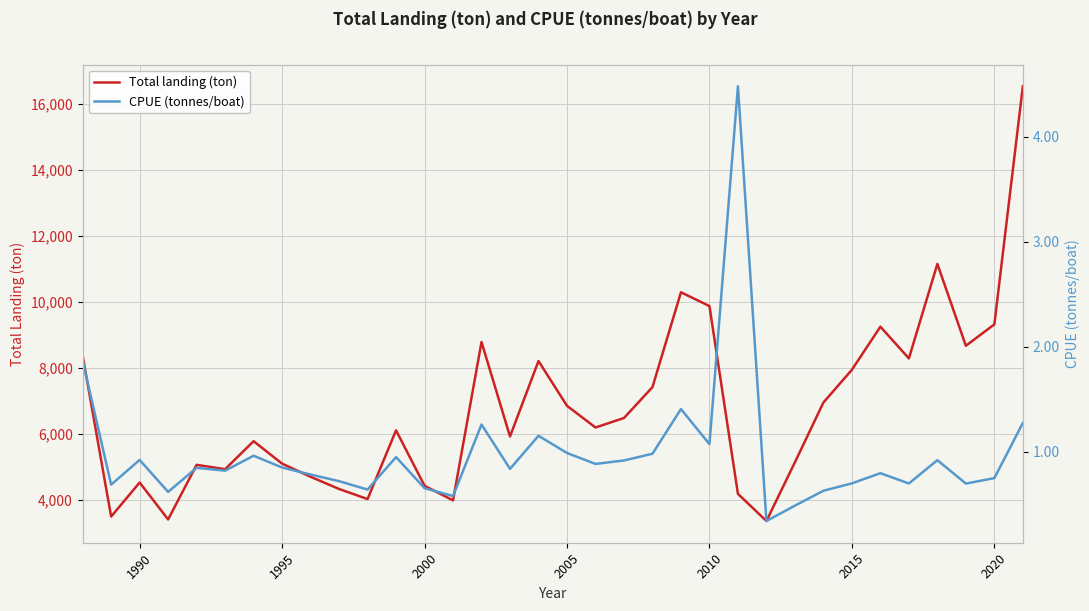

What is the lowest value of the Total landing (ton) series?

3352